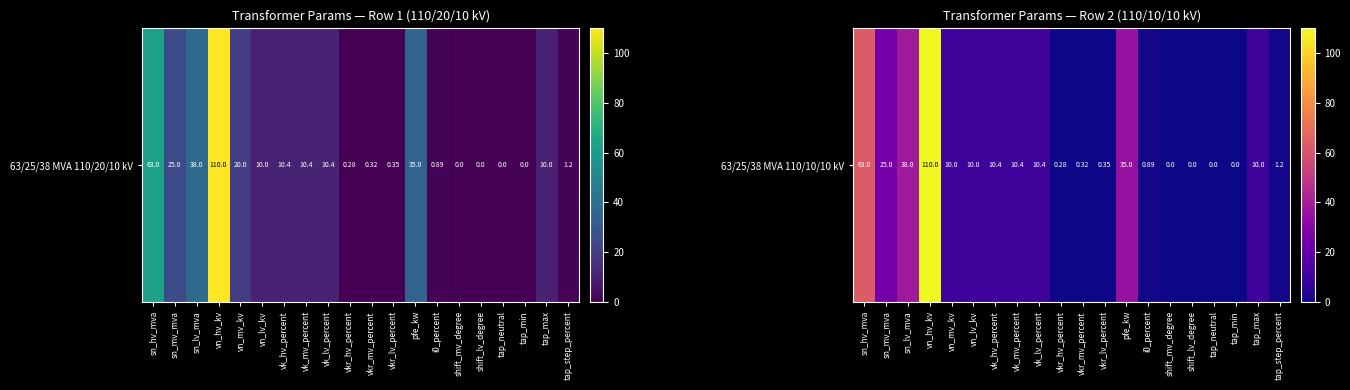

What is the difference between the maximum and minimum values?

110.0